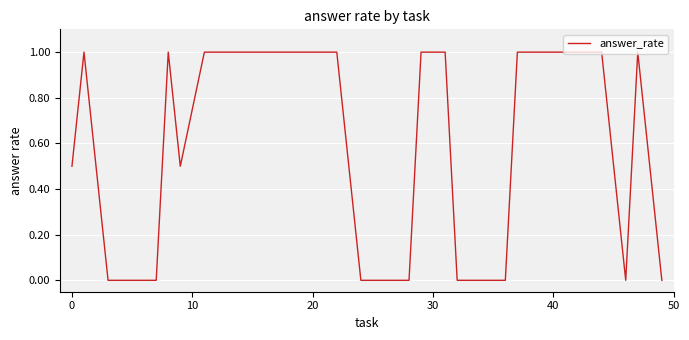

What is the difference between the maximum and minimum values?

1.0